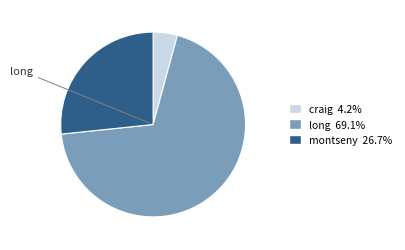

How many slices are in this pie chart?

3